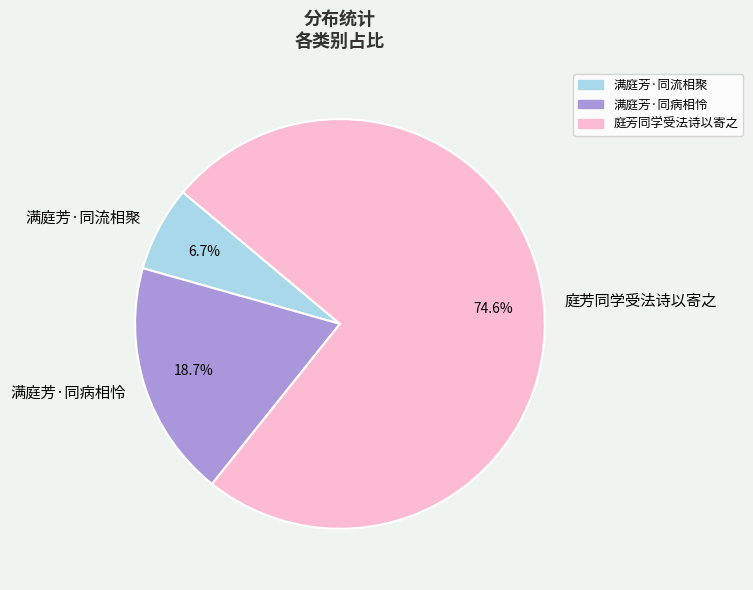

Which slice represents more than half of the pie?

庭芳同学受法诗以寄之